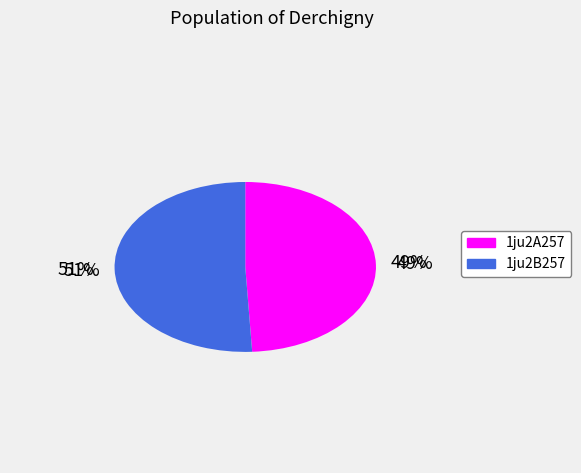

Rank the categories by value from lowest to highest.

1ju2A257, 1ju2B257